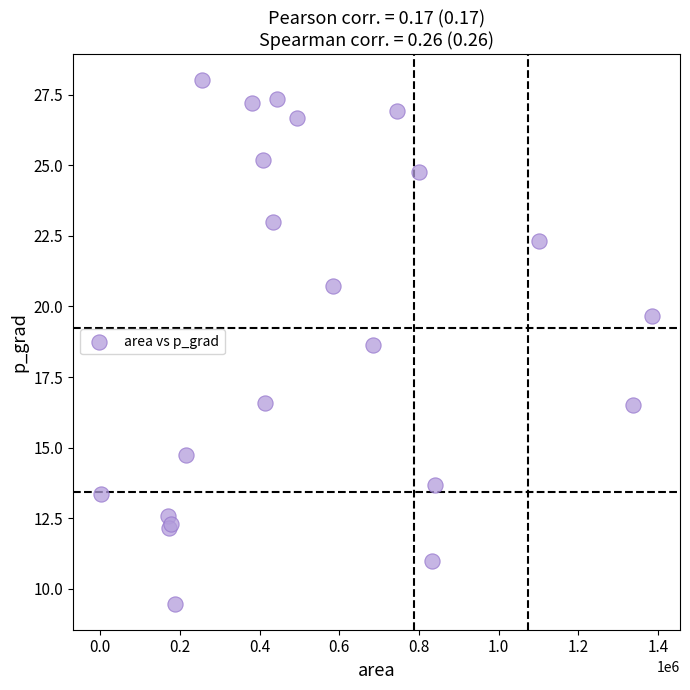

What Y value in the scatter plot is closest to 18?

18.6